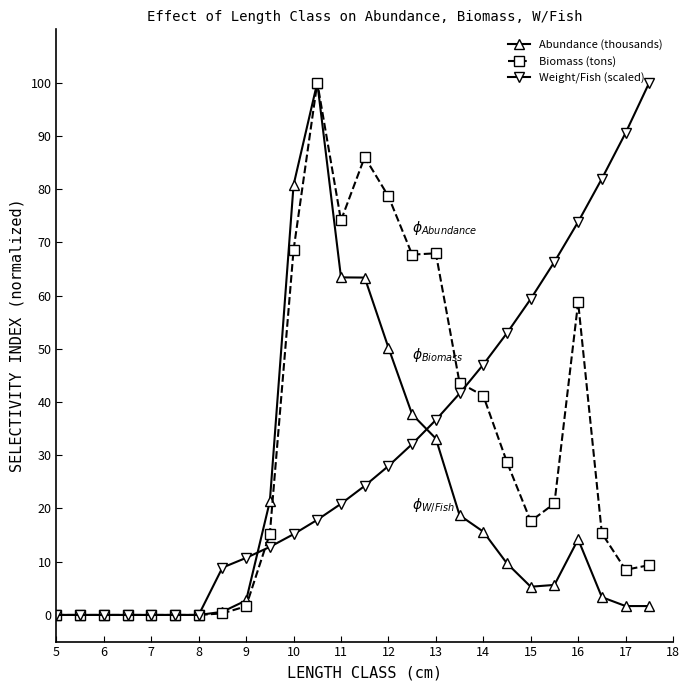

What is the highest value of the Biomass (tons) series?

100.0